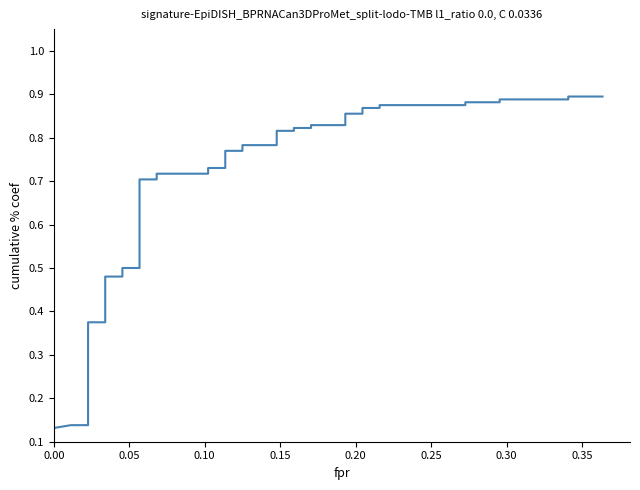

Does the chart display data point markers on the line(s)?

No